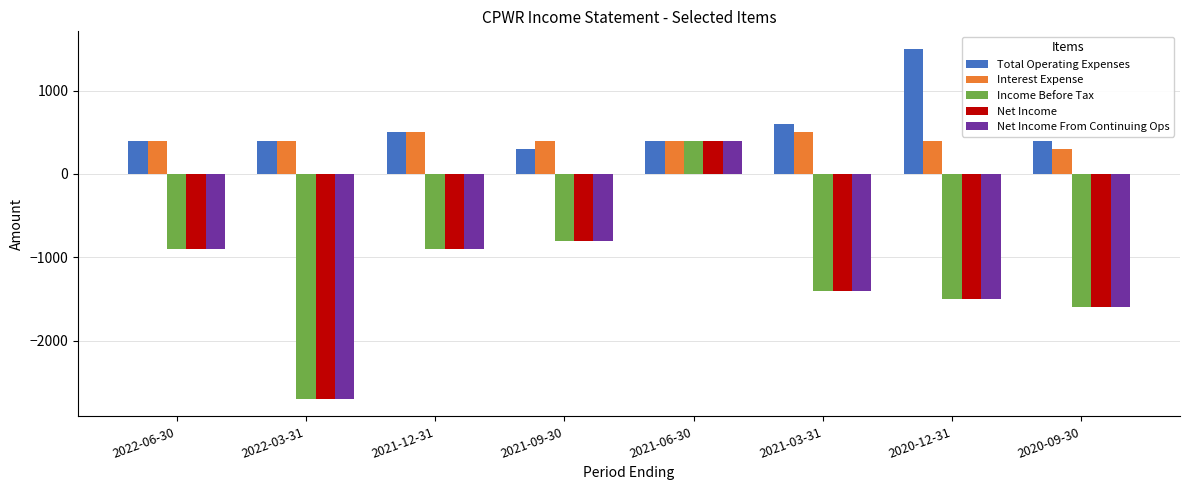

How many bars are there in total?

40